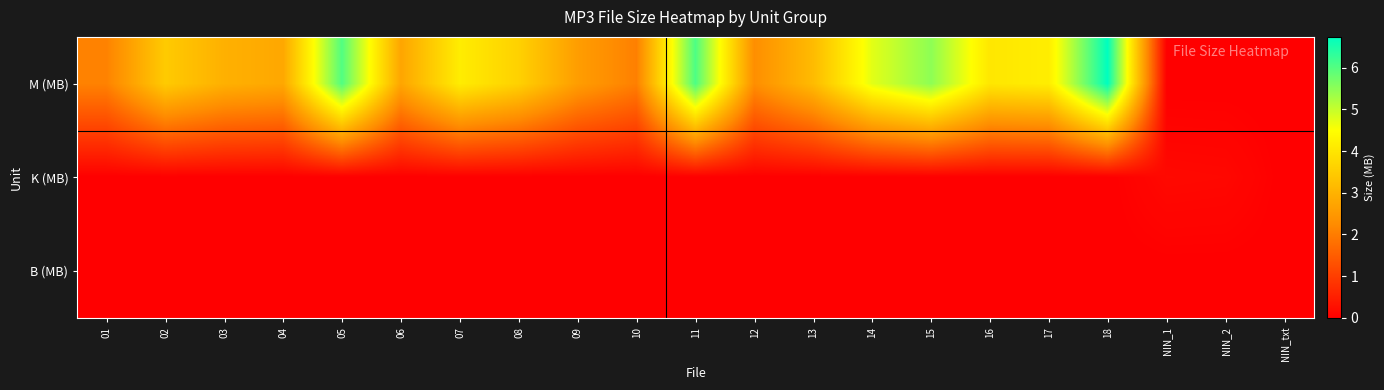

What is the total value across all series at 17?

4.2